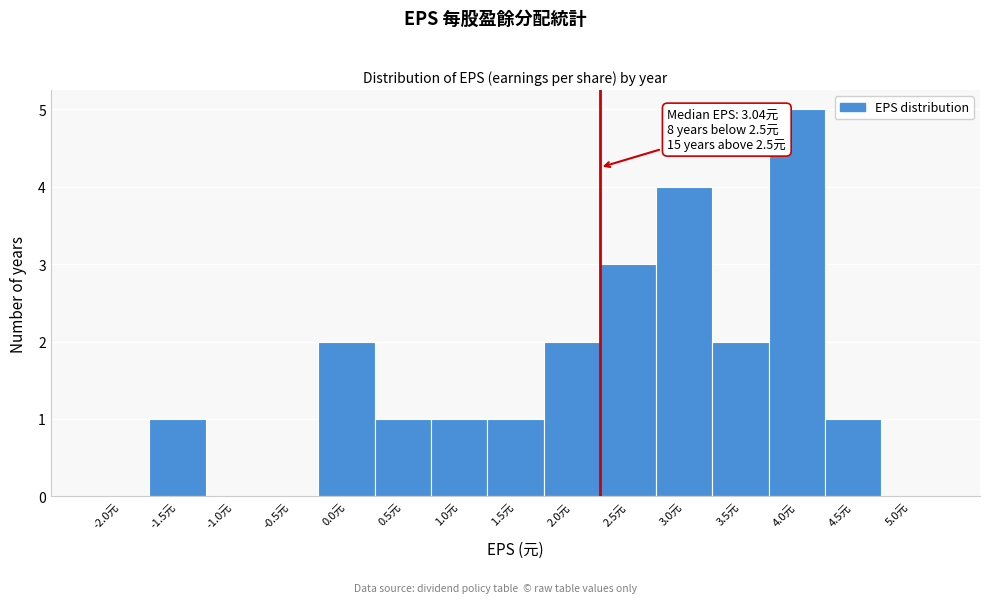

Reading left to right, transcribe all the data shown in this chart.

-2.0元=0	-1.5元=1	-1.0元=0	-0.5元=0	0.0元=2	0.5元=1	1.0元=1	1.5元=1	2.0元=2	2.5元=3	3.0元=4	3.5元=2	4.0元=5	4.5元=1	5.0元=0